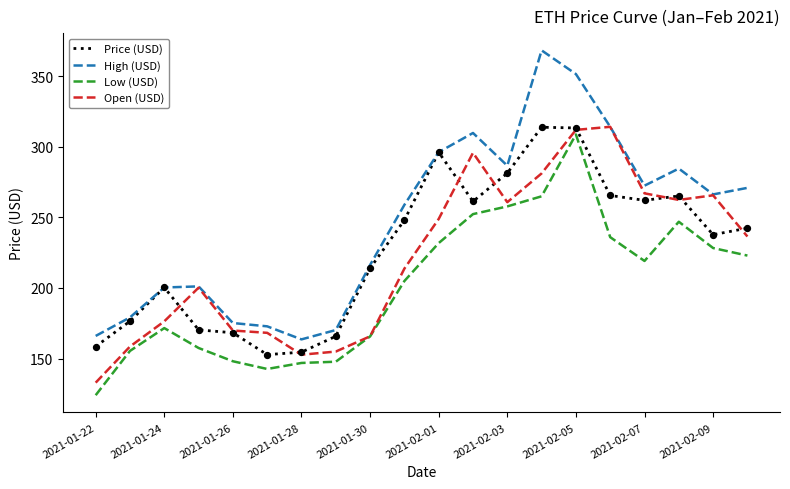

Which series has the widest spread of values?

High (USD)